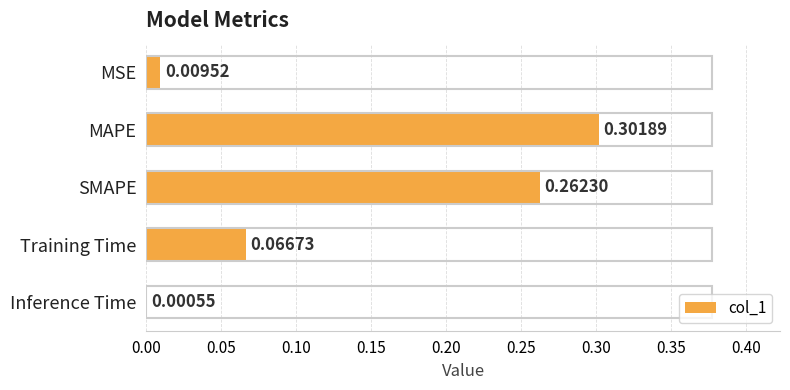

Which category has the highest value across all series?

MAPE